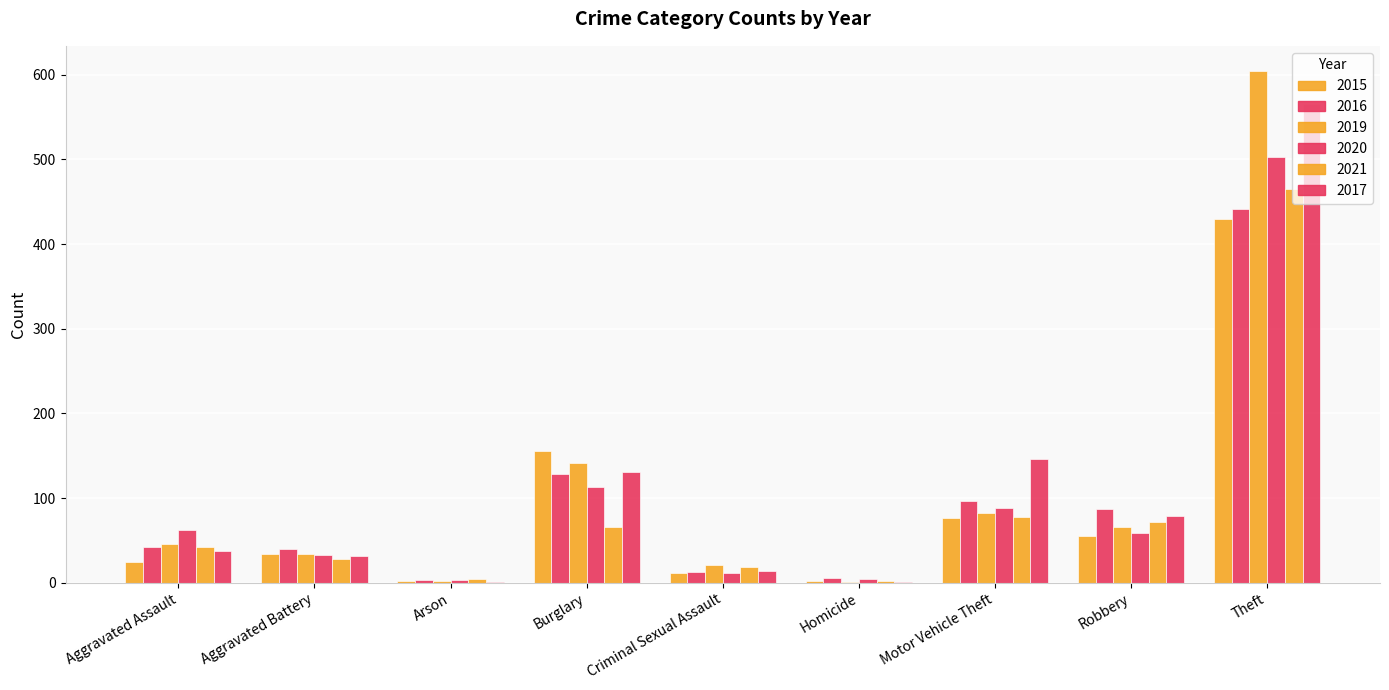

Count the number of categories in the chart.

9